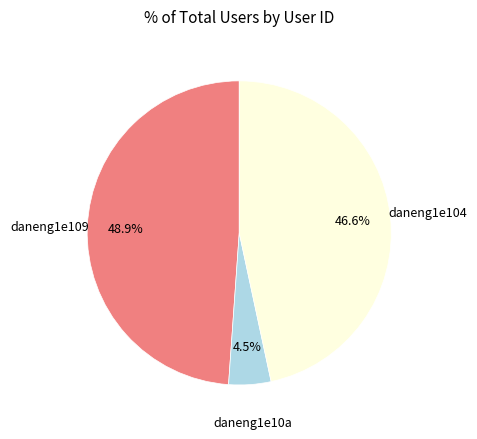

Is there a majority slice in this chart?

No